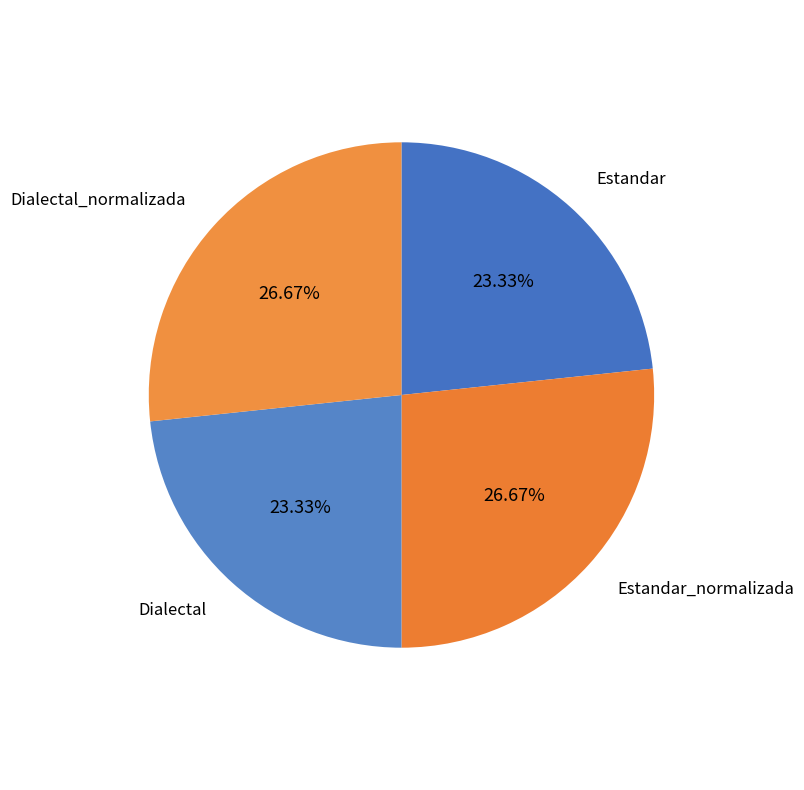

Combined, what portion of the pie is Dialectal and Estandar_normalizada?

50.0%